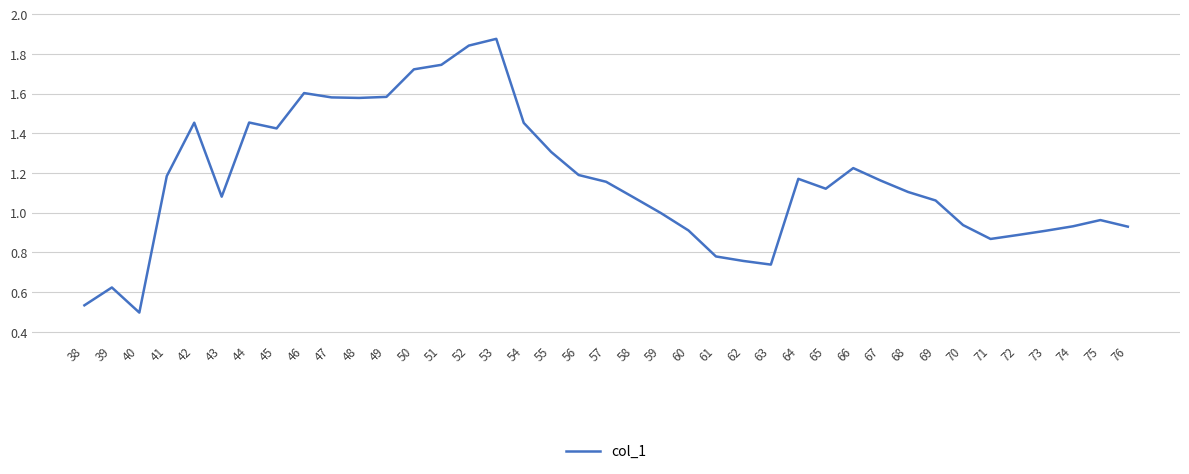

Which has a higher value, 50 or 46?

50